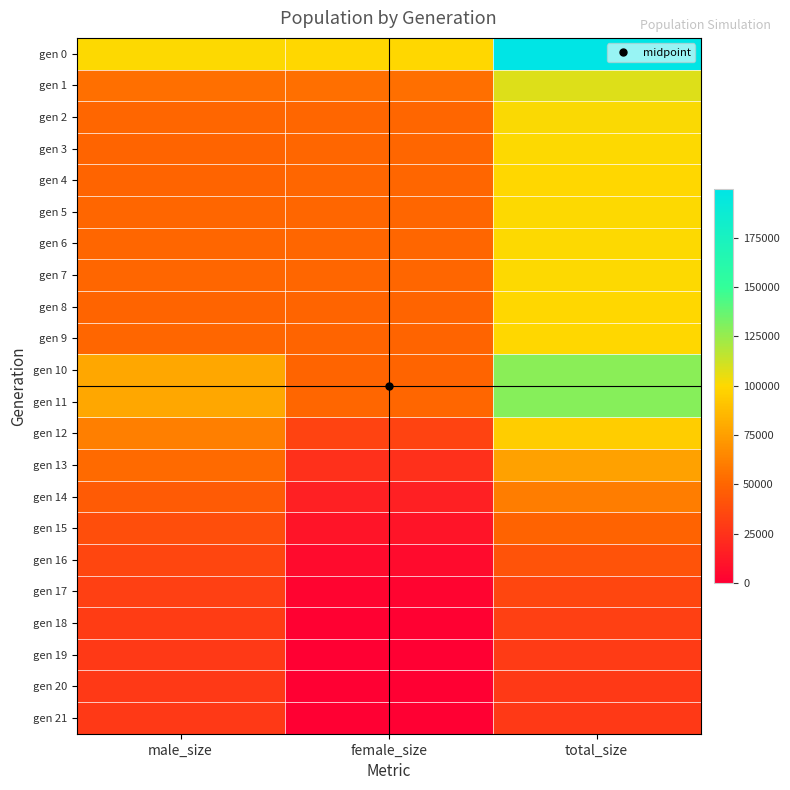

What is the difference between the highest and lowest values at female_size?

99752